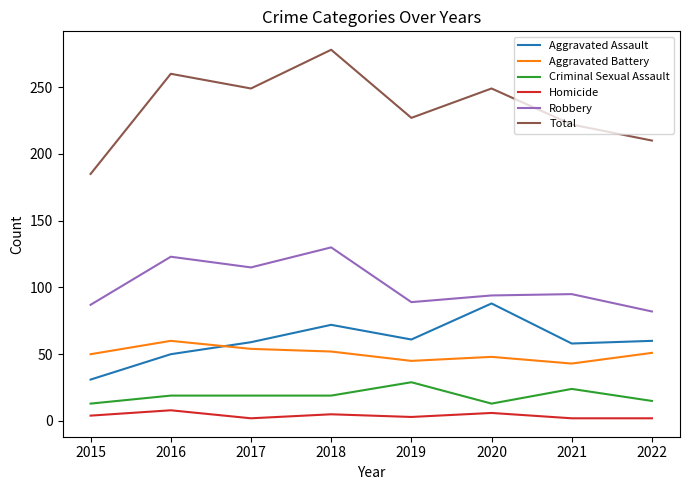

True or false: Aggravated Assault and Robbery intersect in this chart.

False